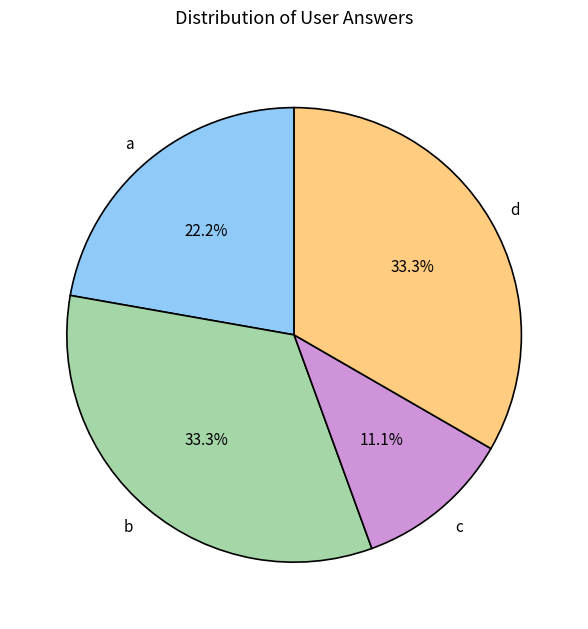

True or false: c accounts for 11% of the total.

True